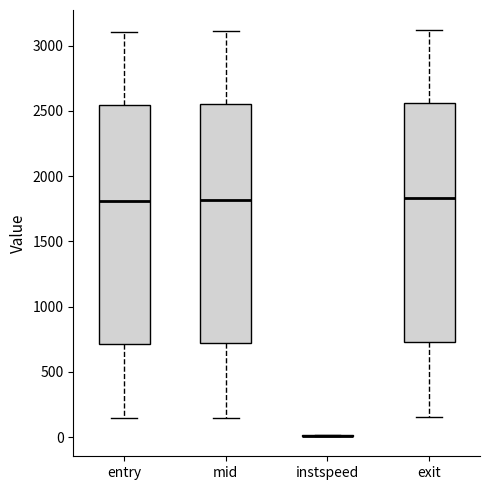

Where does the lower whisker of the box for mid end on the y-axis? The values are not printed on the chart, so give them approximately, as read against the axis.

150